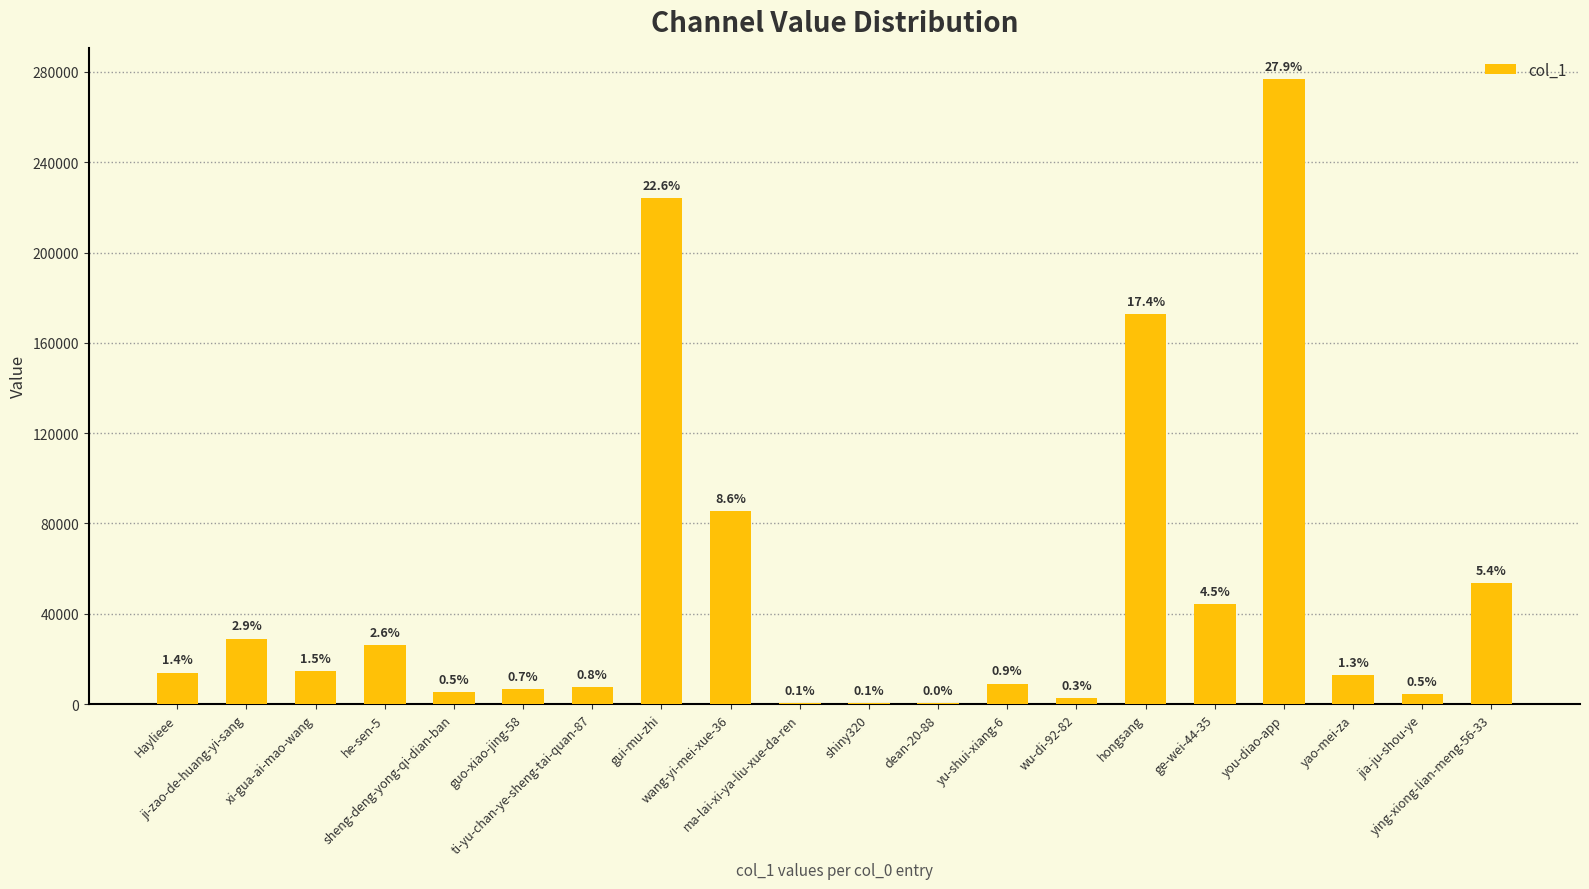

What is the label of the 11th bar from the right?

ma-lai-xi-ya-liu-xue-da-ren